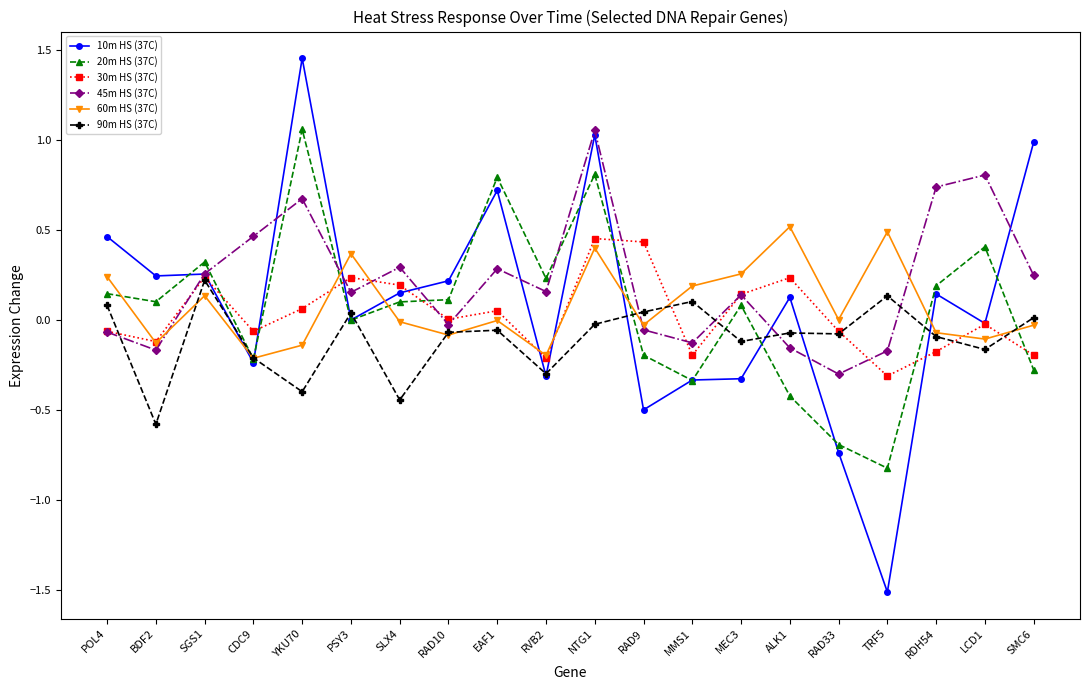

Which series has the widest spread of values?

10m HS (37C)